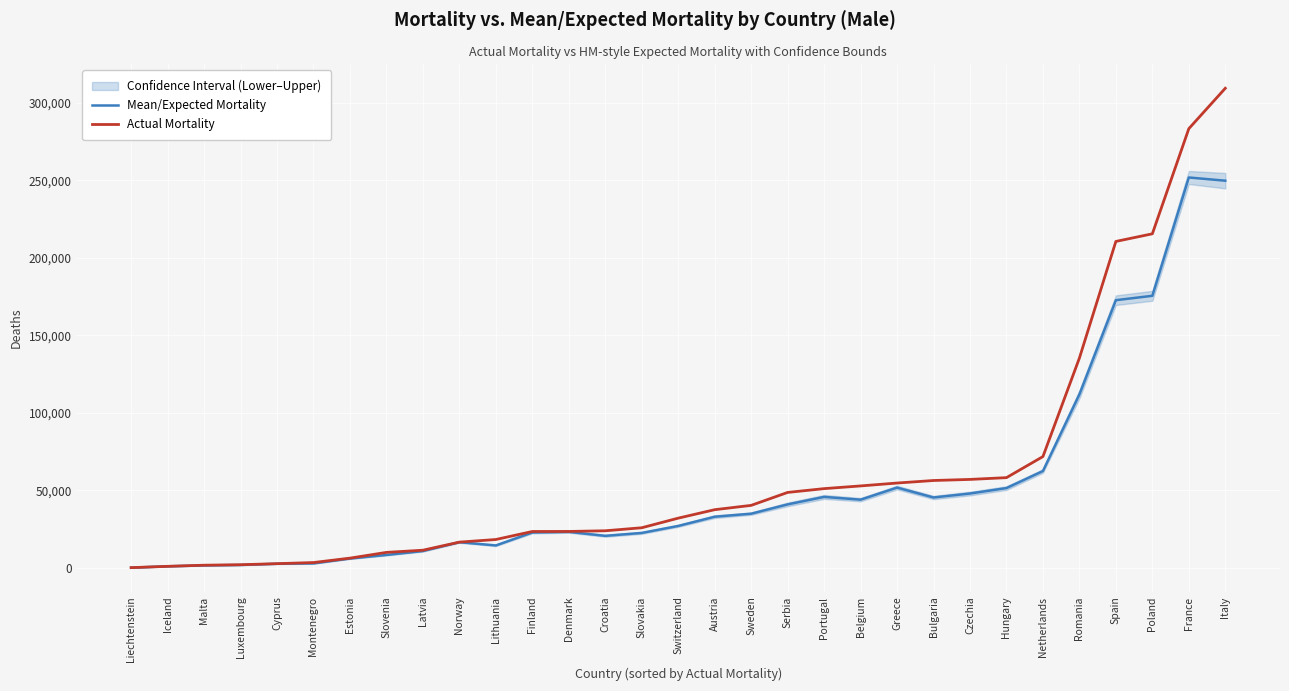

Is the value of Actual Mortality at Greece greater than the value of Mean/Expected Mortality at Serbia?

Yes